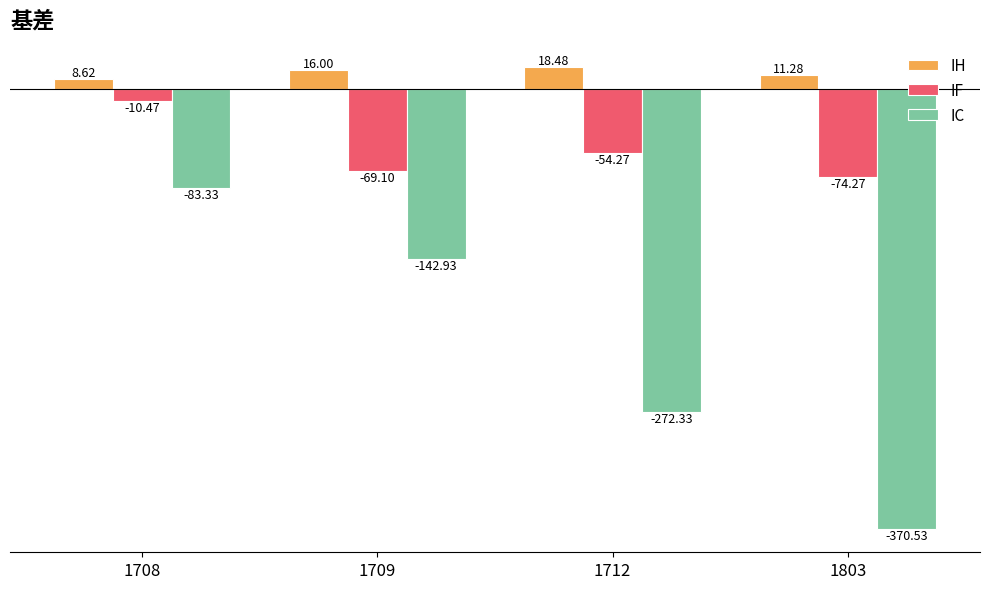

What is the total value across all series at 1708?

-85.2